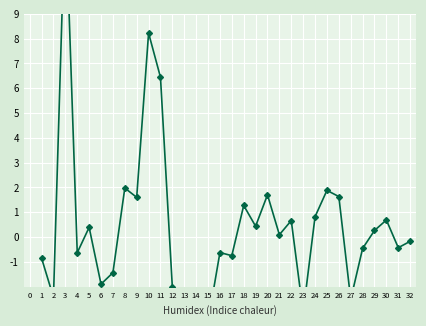

Count the number of values greater than 0.

16